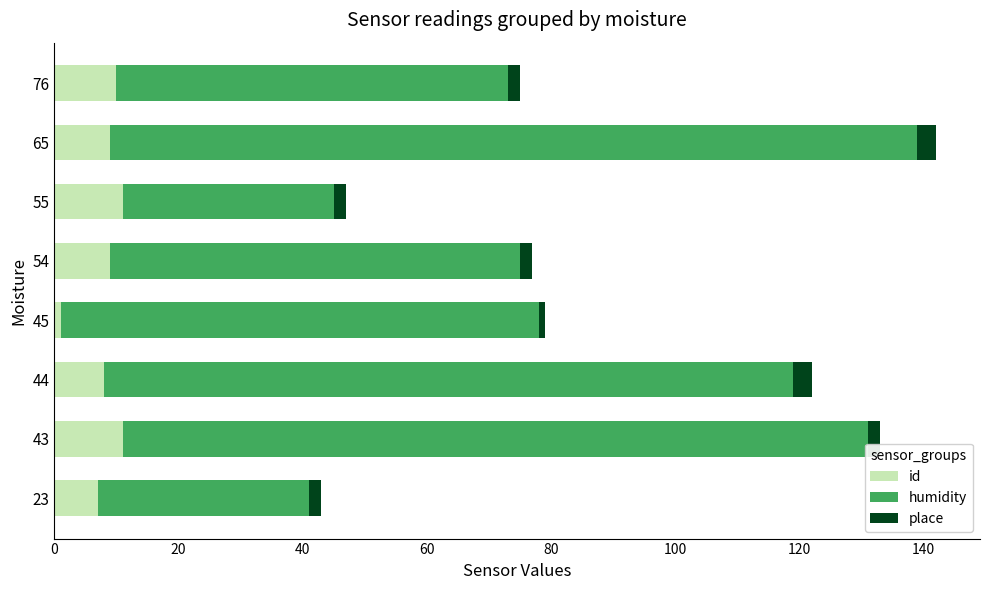

Which series has the widest spread of values?

humidity